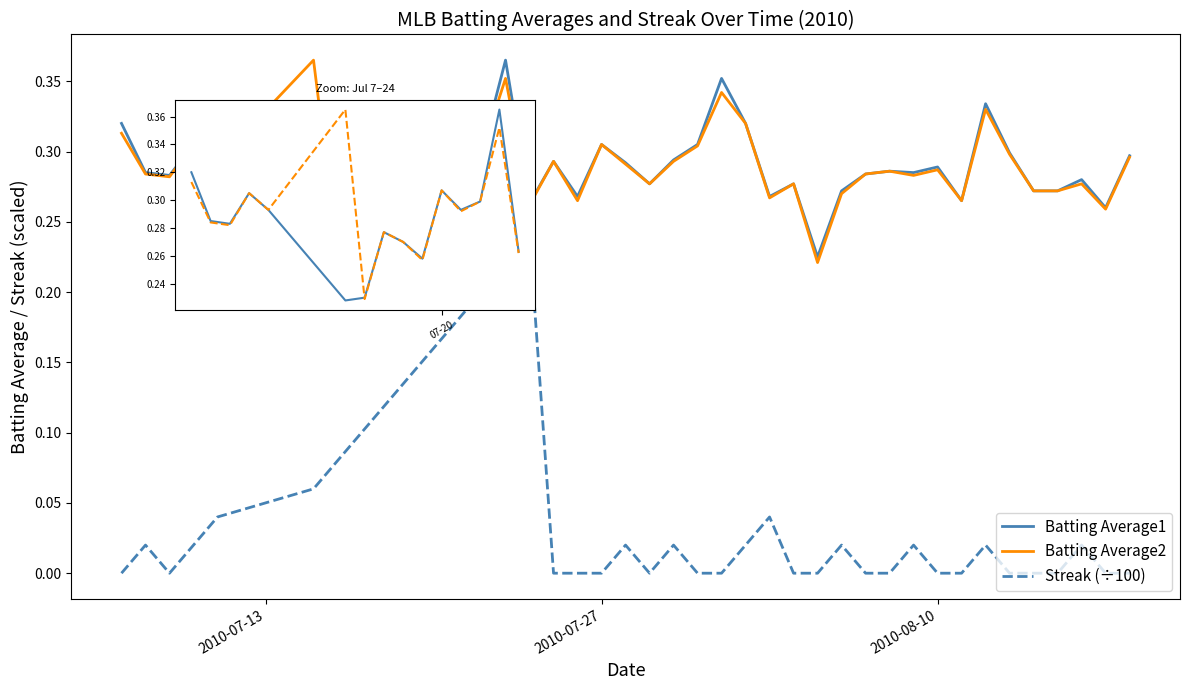

Is the value of Batting Average2 at 2010-08-07 greater than the value of Batting Average1 at 2010-07-11?

No